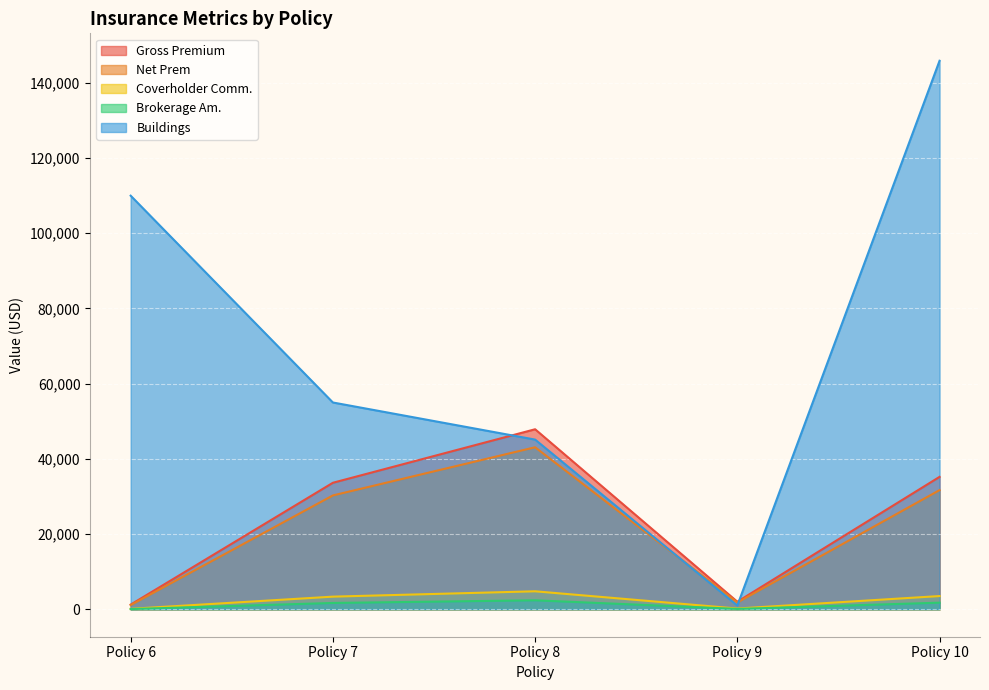

What is the sum of the Coverholder Comm. values at Policy 7 and Policy 6?

3489.7